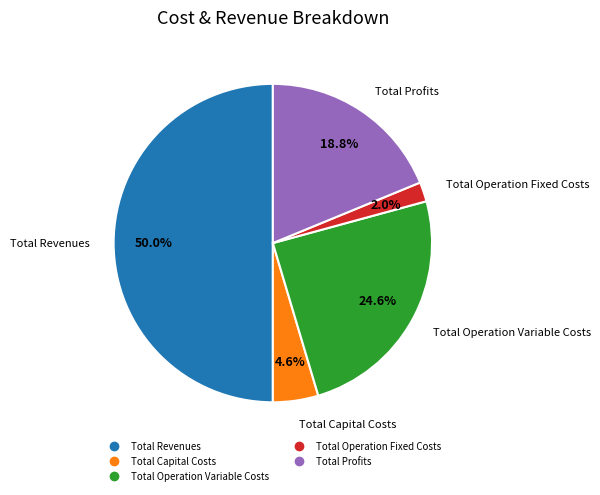

Do Total Profits and Total Capital Costs together represent more than half of the pie?

No